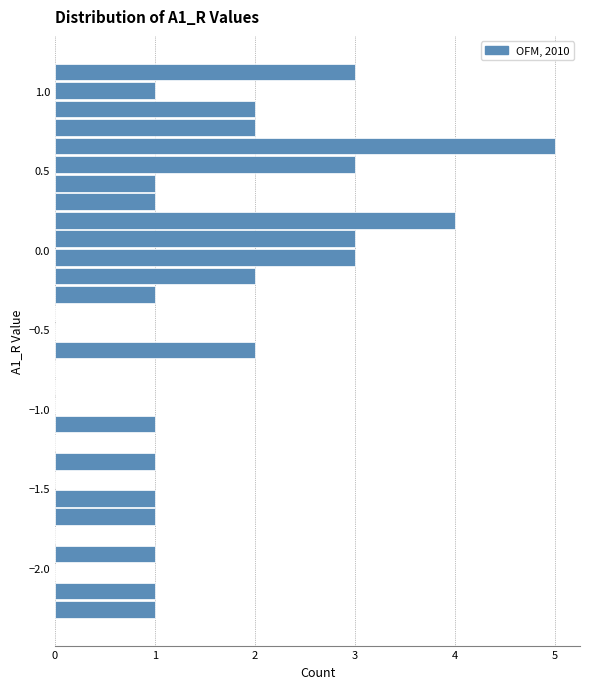

Around what value on the y-axis is the longest bar? Give the approximate position of its centre, as read against the axis.

0.65